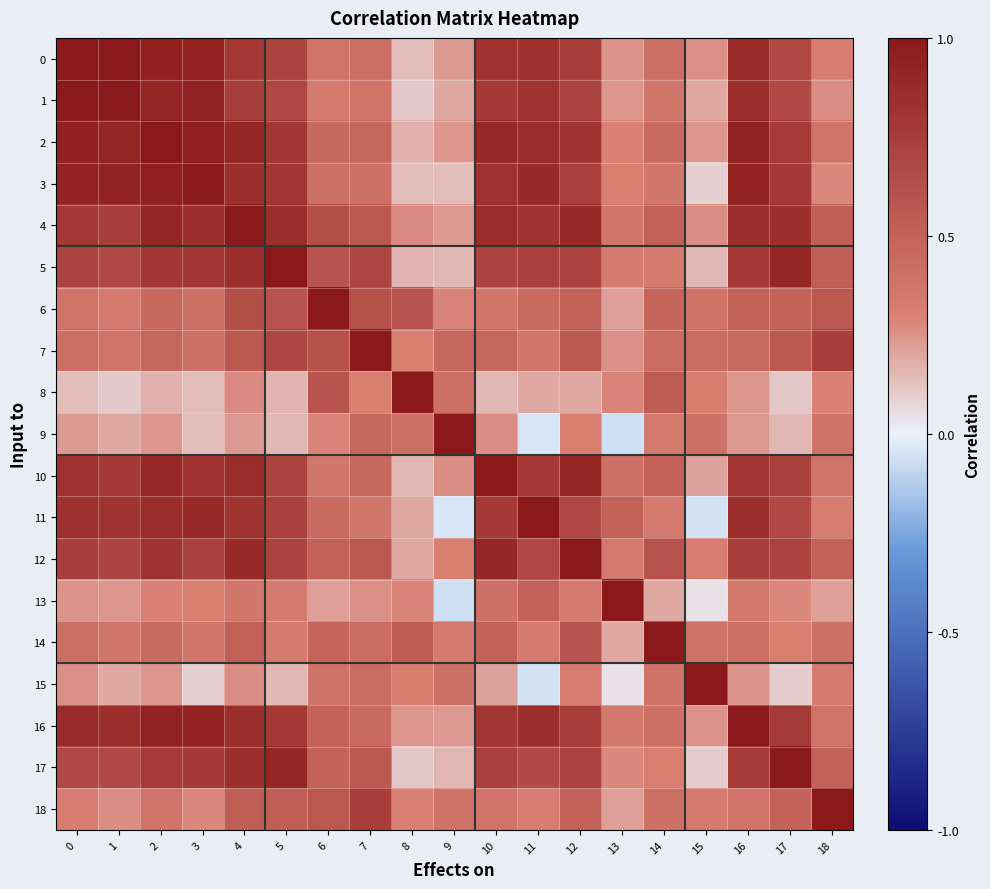

Reading right to left, list all the values displayed in this chart.

0: 18=0.3	17=0.7	16=0.9	15=0.3	14=0.4	13=0.2	12=0.7	11=0.8	10=0.8	9=0.2	8=0.1	7=0.4	6=0.4	5=0.7	4=0.8	3=0.9	2=0.9	1=1.0	0=1.0
1: 18=0.3	17=0.7	16=0.8	15=0.2	14=0.4	13=0.2	12=0.7	11=0.8	10=0.8	9=0.2	8=0.1	7=0.4	6=0.3	5=0.7	4=0.7	3=0.9	2=0.9	1=1.0	0=1.0
2: 18=0.4	17=0.8	16=0.9	15=0.2	14=0.4	13=0.3	12=0.8	11=0.9	10=0.9	9=0.2	8=0.2	7=0.5	6=0.4	5=0.8	4=0.9	3=1.0	2=1.0	1=0.9	0=0.9
3: 18=0.3	17=0.8	16=0.9	15=0.1	14=0.4	13=0.3	12=0.7	11=0.9	10=0.8	9=0.1	8=0.1	7=0.4	6=0.4	5=0.8	4=0.8	3=1.0	2=1.0	1=0.9	0=0.9
4: 18=0.5	17=0.8	16=0.8	15=0.3	14=0.5	13=0.4	12=0.9	11=0.8	10=0.9	9=0.2	8=0.3	7=0.6	6=0.6	5=0.8	4=1.0	3=0.8	2=0.9	1=0.7	0=0.8
5: 18=0.5	17=0.9	16=0.8	15=0.2	14=0.3	13=0.3	12=0.7	11=0.7	10=0.7	9=0.1	8=0.2	7=0.7	6=0.6	5=1.0	4=0.8	3=0.8	2=0.8	1=0.7	0=0.7
6: 18=0.6	17=0.5	16=0.5	15=0.4	14=0.5	13=0.2	12=0.5	11=0.4	10=0.4	9=0.3	8=0.6	7=0.6	6=1.0	5=0.6	4=0.6	3=0.4	2=0.4	1=0.3	0=0.4
7: 18=0.7	17=0.6	16=0.4	15=0.4	14=0.4	13=0.3	12=0.6	11=0.4	10=0.5	9=0.5	8=0.3	7=1.0	6=0.6	5=0.7	4=0.6	3=0.4	2=0.5	1=0.4	0=0.4
8: 18=0.3	17=0.1	16=0.2	15=0.3	14=0.5	13=0.3	12=0.2	11=0.2	10=0.2	9=0.4	8=1.0	7=0.3	6=0.6	5=0.2	4=0.3	3=0.1	2=0.2	1=0.1	0=0.1
9: 18=0.4	17=0.2	16=0.2	15=0.4	14=0.3	13=-0.1	12=0.3	11=-0.0	10=0.3	9=1.0	8=0.4	7=0.5	6=0.3	5=0.1	4=0.2	3=0.1	2=0.2	1=0.2	0=0.2
10: 18=0.4	17=0.7	16=0.8	15=0.2	14=0.5	13=0.4	12=0.9	11=0.8	10=1.0	9=0.3	8=0.2	7=0.5	6=0.4	5=0.7	4=0.9	3=0.8	2=0.9	1=0.8	0=0.8
11: 18=0.3	17=0.7	16=0.8	15=-0.1	14=0.3	13=0.5	12=0.7	11=1.0	10=0.8	9=-0.0	8=0.2	7=0.4	6=0.4	5=0.7	4=0.8	3=0.9	2=0.9	1=0.8	0=0.8
12: 18=0.5	17=0.7	16=0.7	15=0.3	14=0.6	13=0.3	12=1.0	11=0.7	10=0.9	9=0.3	8=0.2	7=0.6	6=0.5	5=0.7	4=0.9	3=0.7	2=0.8	1=0.7	0=0.7
13: 18=0.2	17=0.3	16=0.3	15=0.0	14=0.2	13=1.0	12=0.3	11=0.5	10=0.4	9=-0.1	8=0.3	7=0.3	6=0.2	5=0.3	4=0.4	3=0.3	2=0.3	1=0.2	0=0.2
14: 18=0.4	17=0.3	16=0.4	15=0.4	14=1.0	13=0.2	12=0.6	11=0.3	10=0.5	9=0.3	8=0.5	7=0.4	6=0.5	5=0.3	4=0.5	3=0.4	2=0.4	1=0.4	0=0.4
15: 18=0.3	17=0.1	16=0.2	15=1.0	14=0.4	13=0.0	12=0.3	11=-0.1	10=0.2	9=0.4	8=0.3	7=0.4	6=0.4	5=0.2	4=0.3	3=0.1	2=0.2	1=0.2	0=0.3
16: 18=0.4	17=0.8	16=1.0	15=0.2	14=0.4	13=0.3	12=0.7	11=0.8	10=0.8	9=0.2	8=0.2	7=0.4	6=0.5	5=0.8	4=0.8	3=0.9	2=0.9	1=0.8	0=0.9
17: 18=0.5	17=1.0	16=0.8	15=0.1	14=0.3	13=0.3	12=0.7	11=0.7	10=0.7	9=0.2	8=0.1	7=0.6	6=0.5	5=0.9	4=0.8	3=0.8	2=0.8	1=0.7	0=0.7
18: 18=1.0	17=0.5	16=0.4	15=0.3	14=0.4	13=0.2	12=0.5	11=0.3	10=0.4	9=0.4	8=0.3	7=0.7	6=0.6	5=0.5	4=0.5	3=0.3	2=0.4	1=0.3	0=0.3